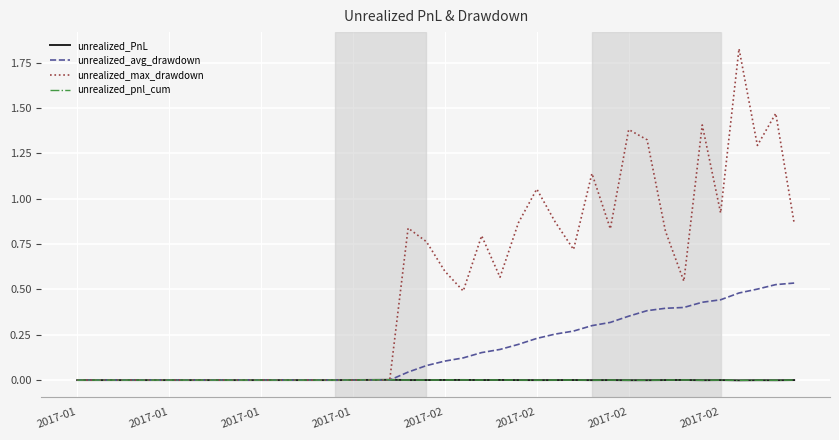

Does the chart display data point markers on the line(s)?

No